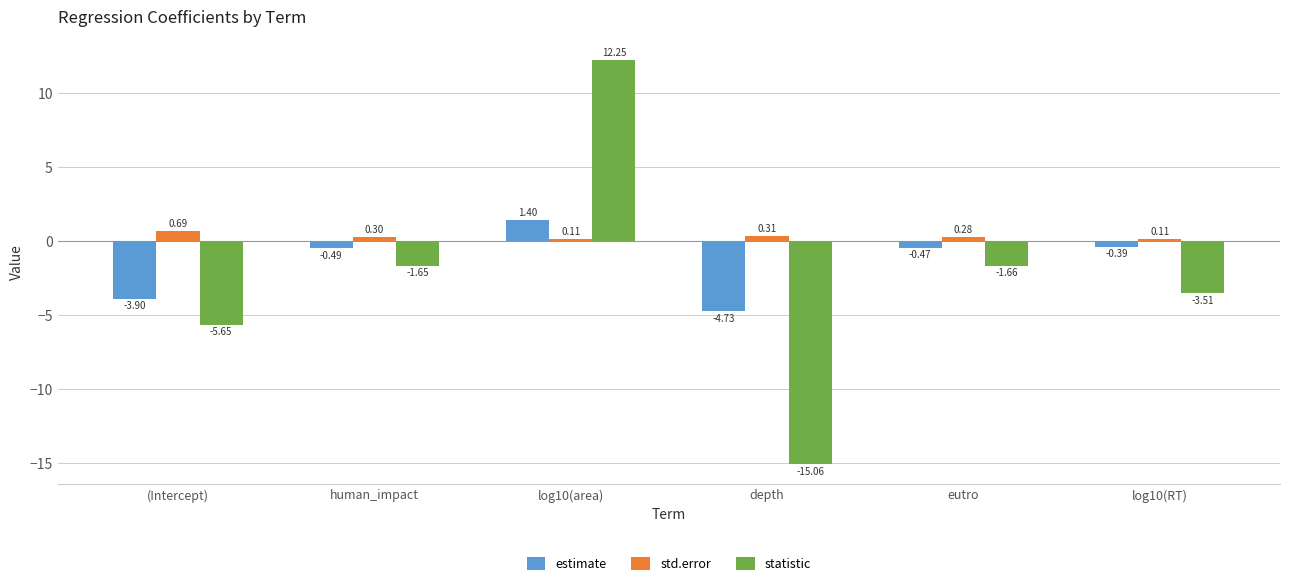

Which category has the highest value across all series?

log10(area)